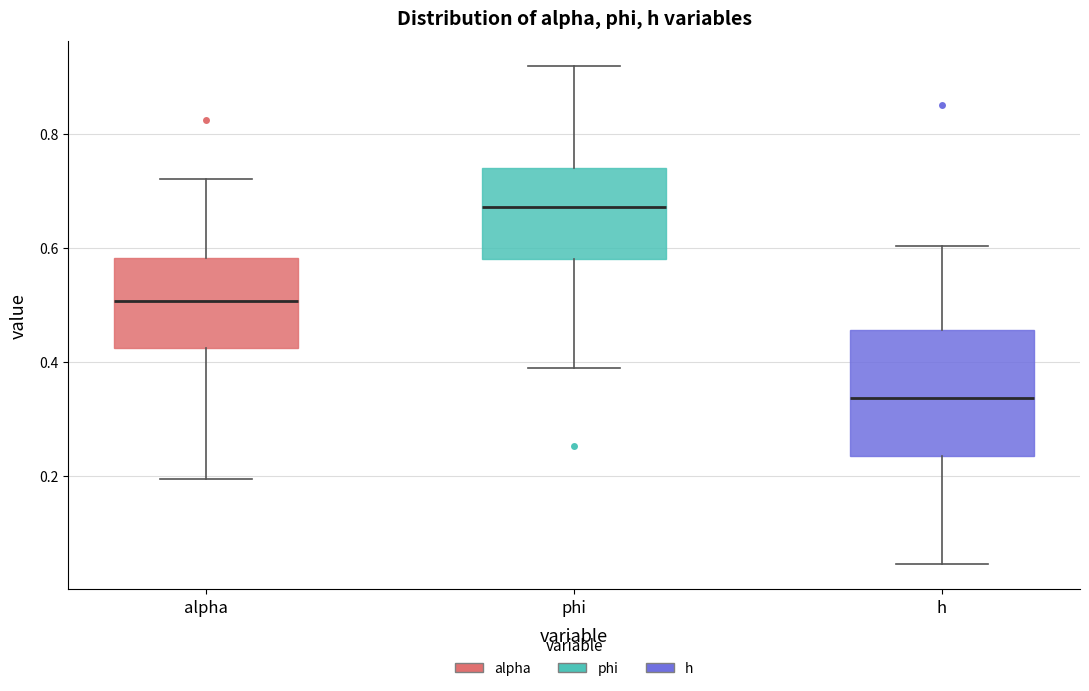

Which box's median line is the lowest?

h